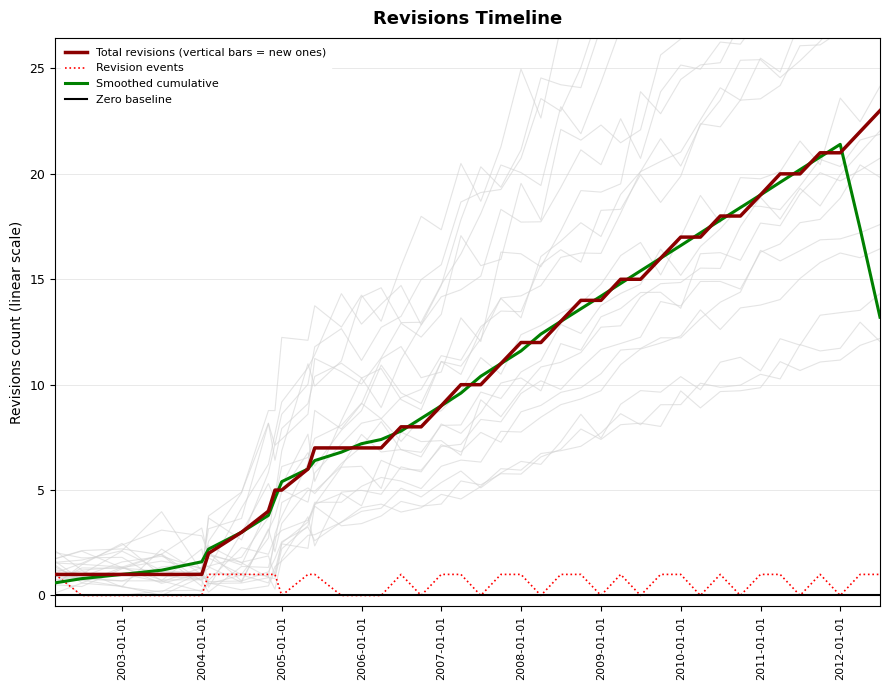

At which label is the value closest to 0?

2002-06-30